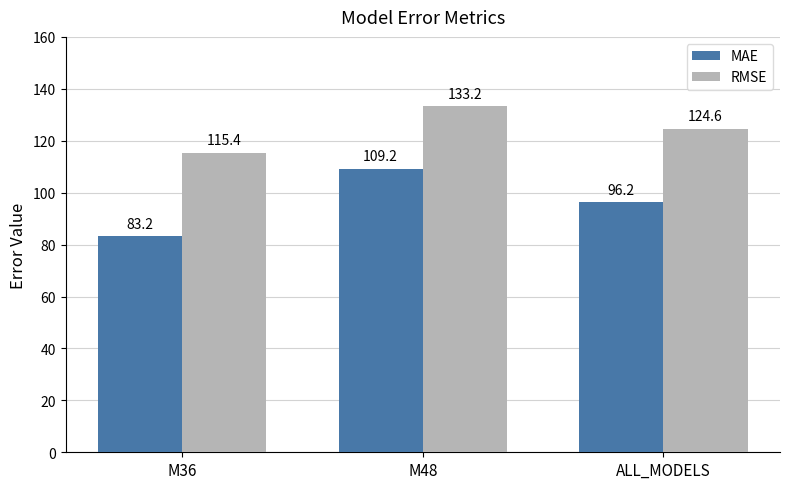

Is it true that MAE equals 178.6 at M48?

False